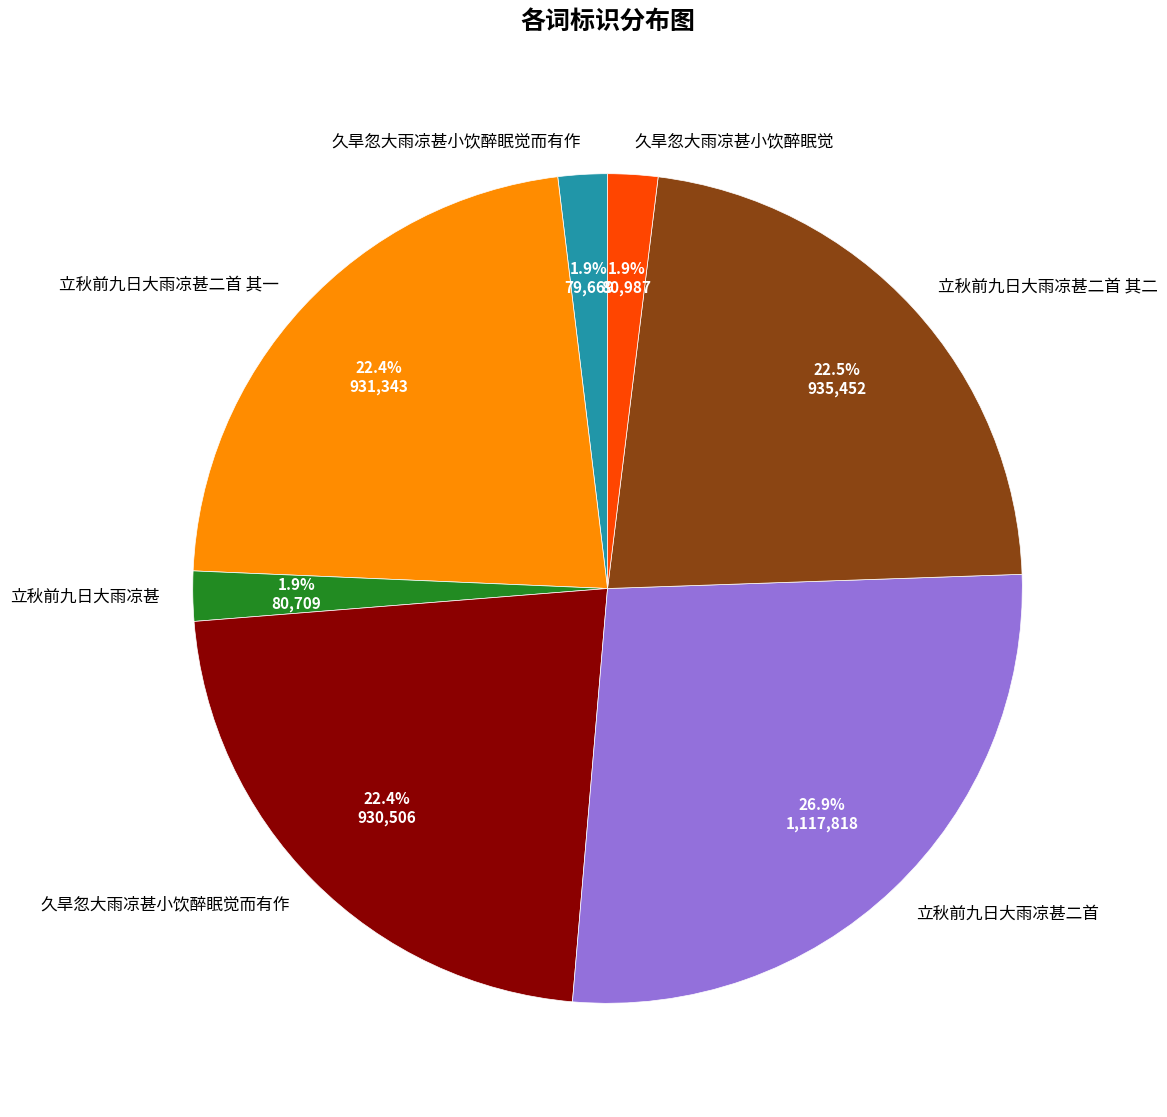

Count the number of slices in the pie.

7